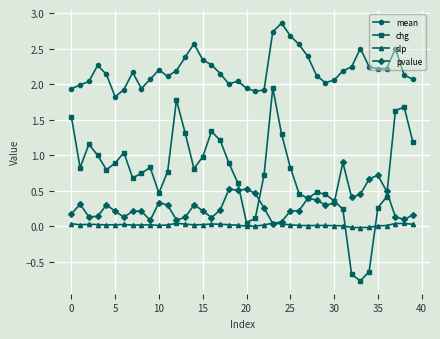

Which series has the largest total across all categories?

mean